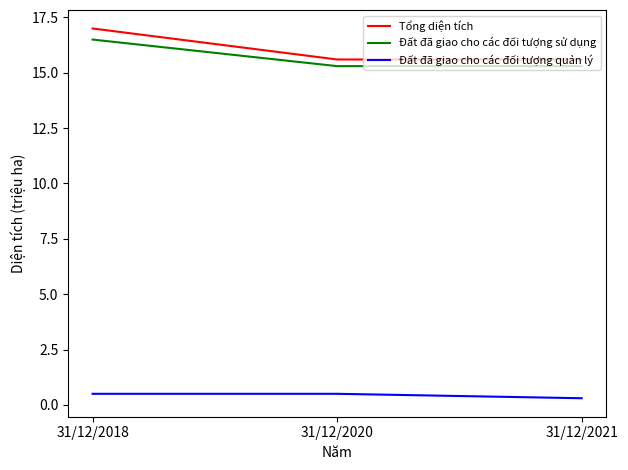

What is the difference between the maximum and minimum values in the Đất đã giao cho các đối tượng sử dụng series?

1.2